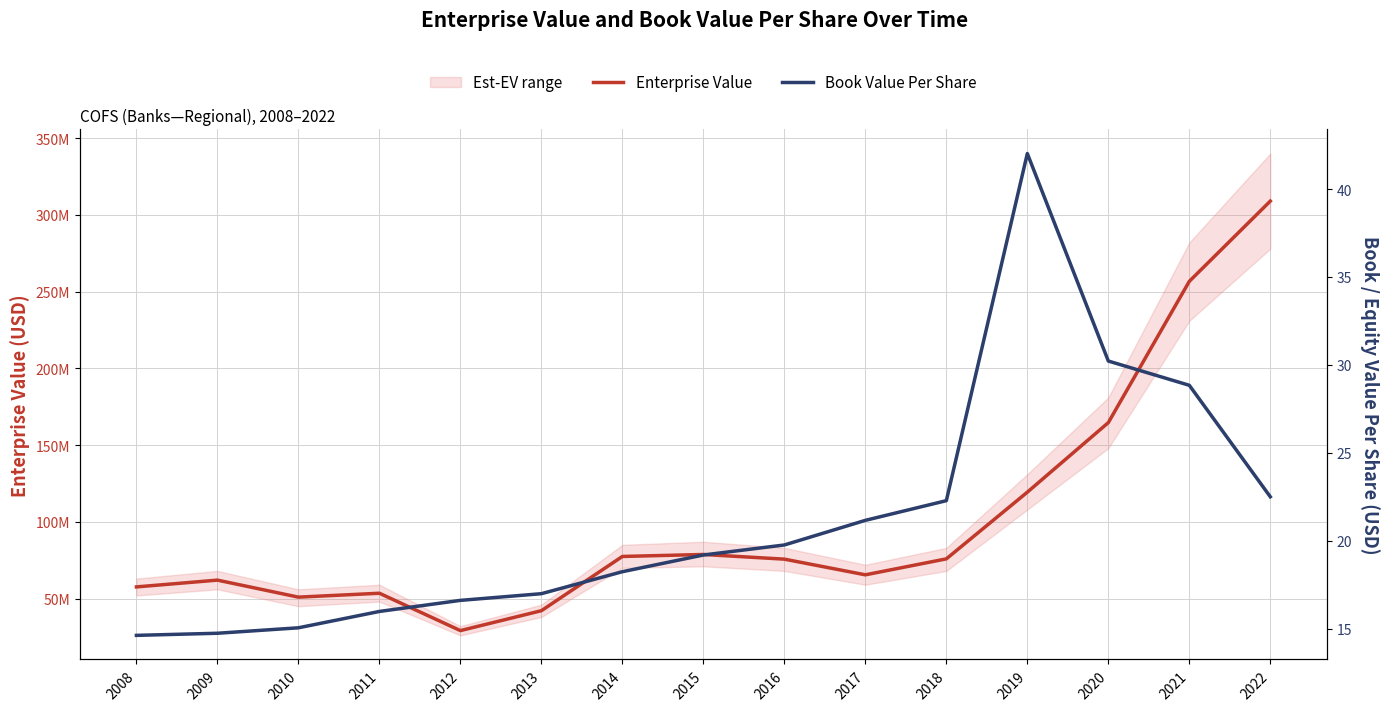

What is the average value of the Book Value Per Share series?

21.2